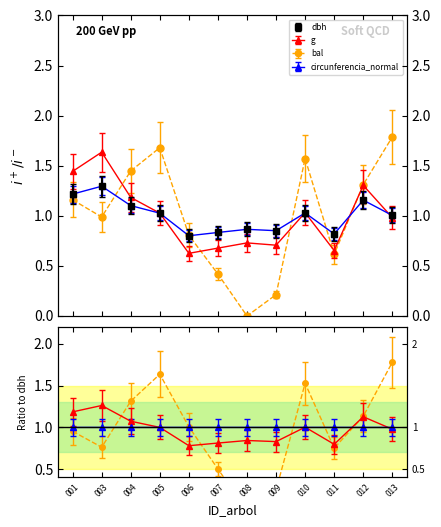

How many lines are shown in the chart?

4